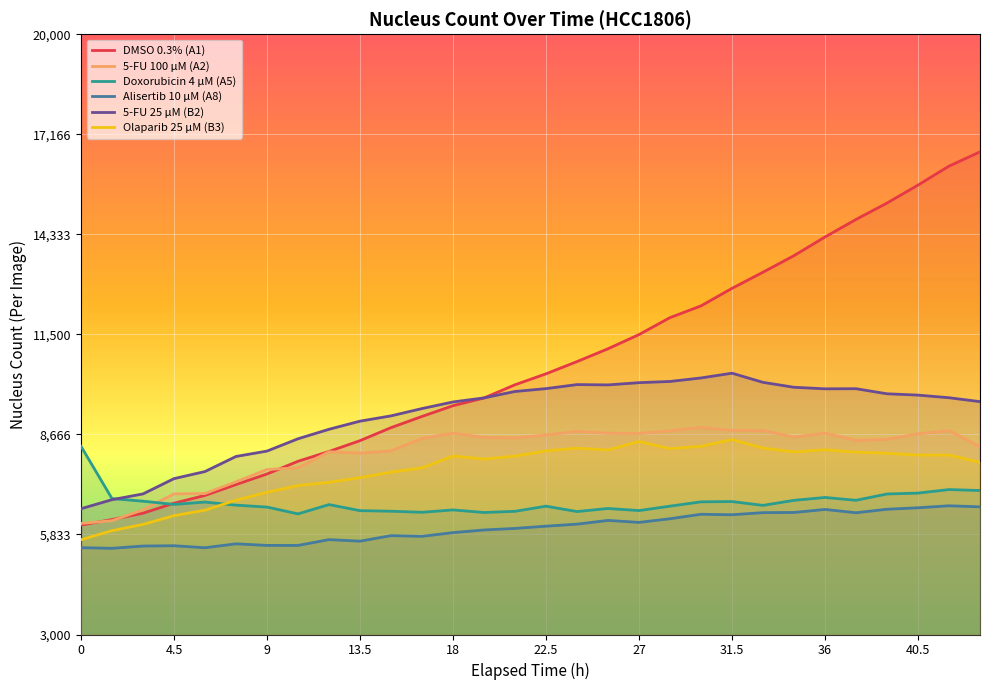

True or false: Doxorubicin 4 µM (A5) has more than 0 interior local peaks.

True